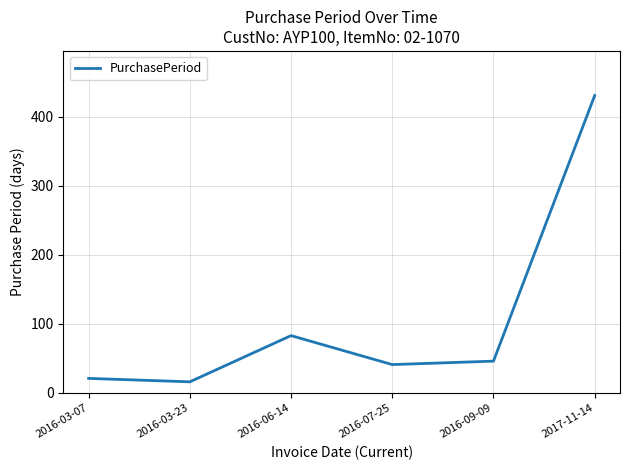

Count the number of categories in the chart.

6